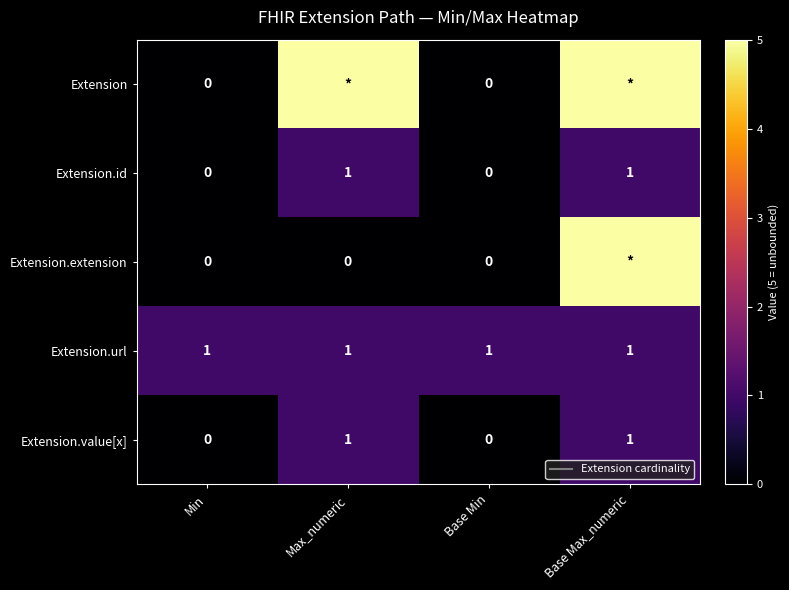

The value of Extension.value[x] at Min is -1. True or false?

False